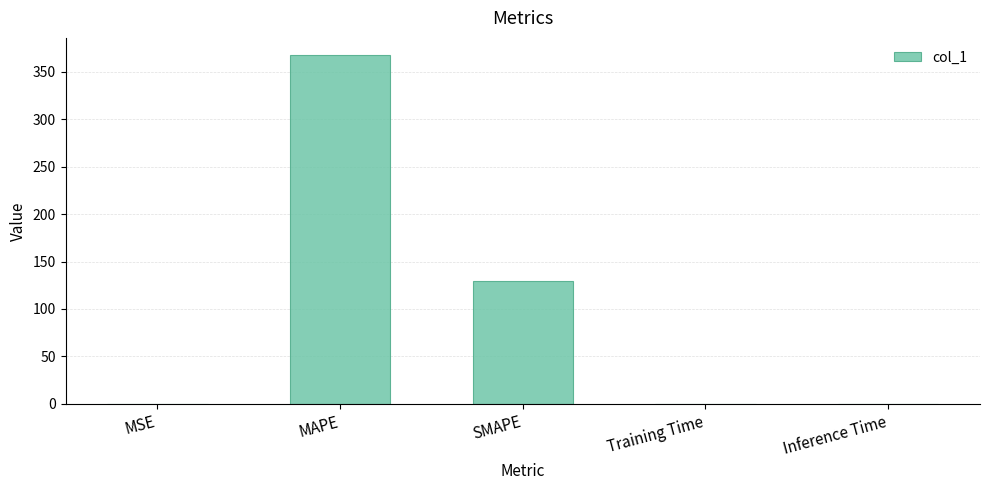

Are the bars horizontal?

No